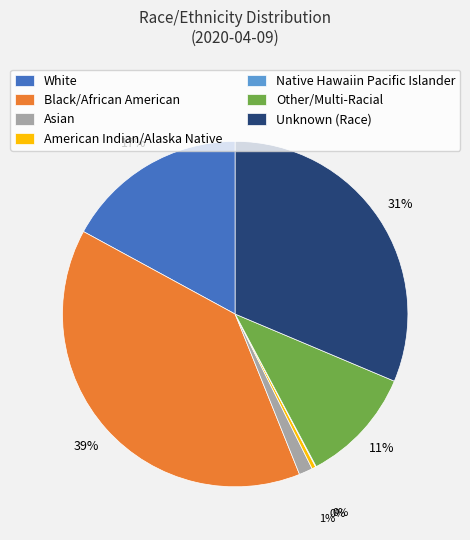

The Asian slice represents 1% of the pie. True or false?

True